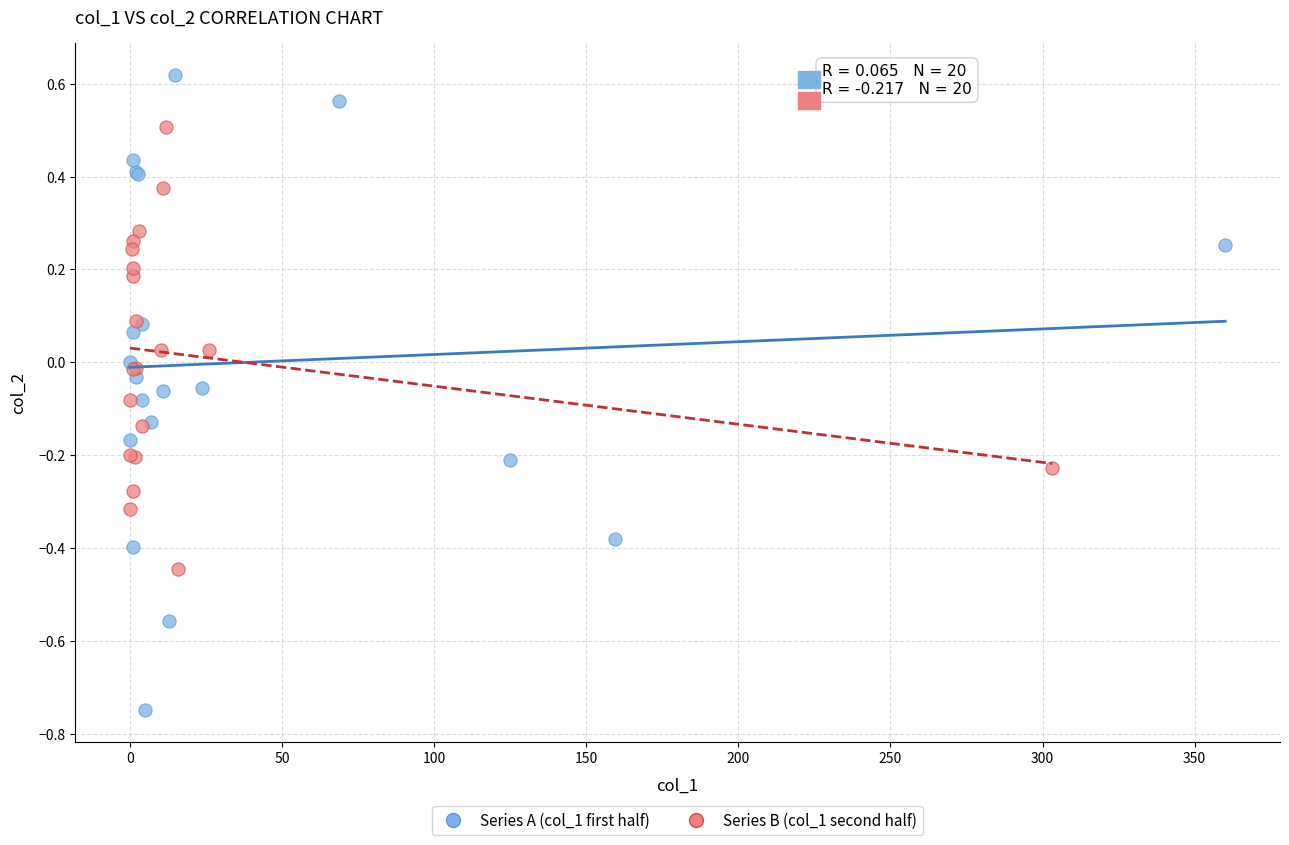

Which series reaches the minimum Y coordinate?

Series A (col_1 first half)